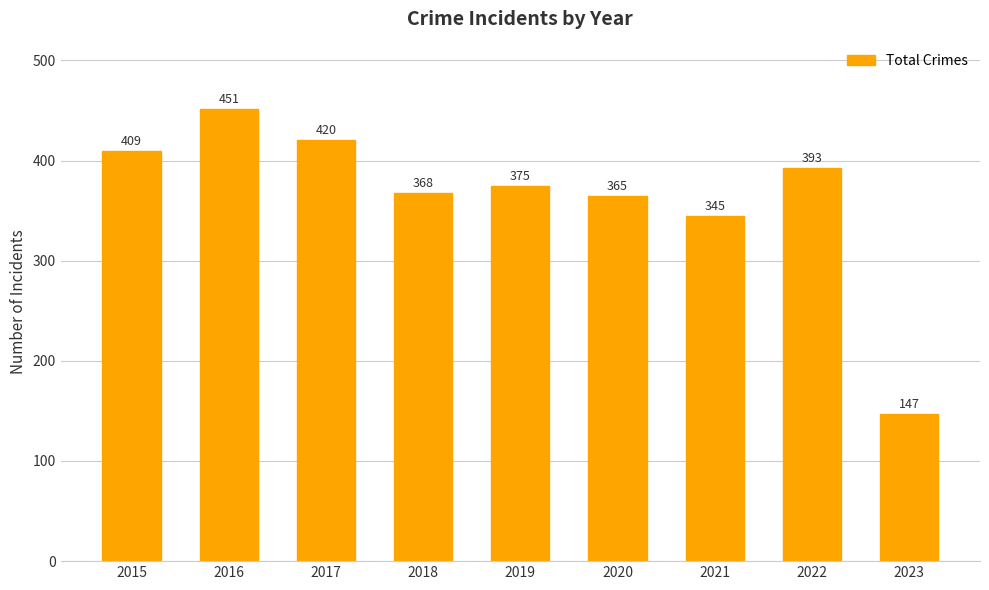

What is the sum of the values at 2021 and 2017?

765